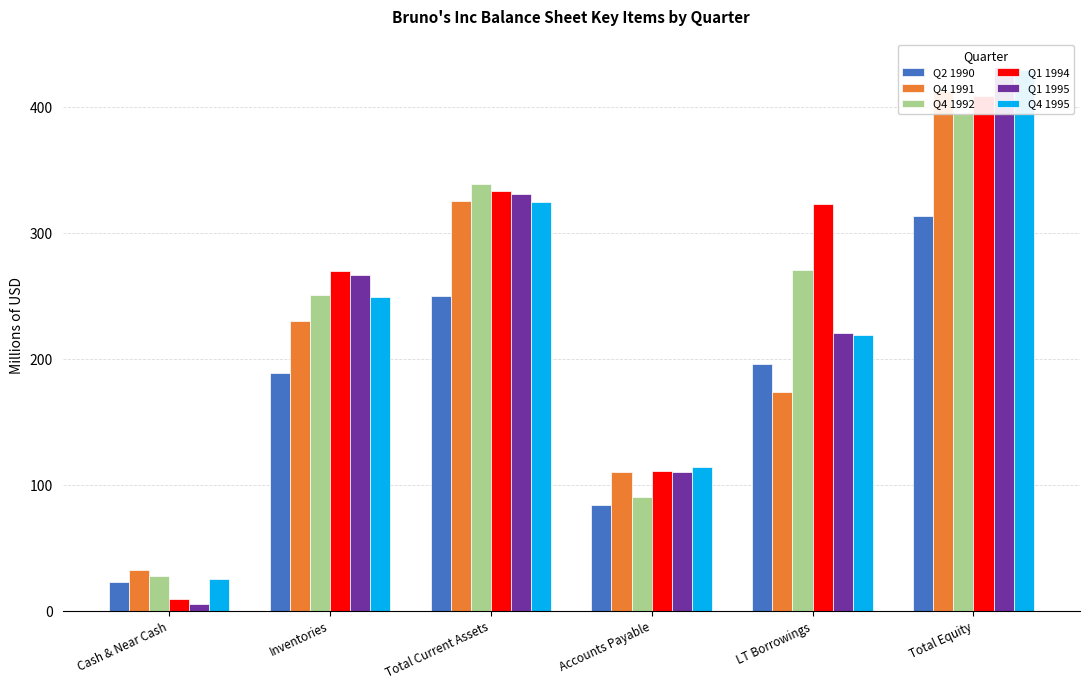

Reading left to right, extract all data points from this chart.

Q2 1990: Cash & Near Cash=23.4	Inventories=189.3	Total Current Assets=250.5	Accounts Payable=84.4	LT Borrowings=196.3	Total Equity=313.5
Q4 1991: Cash & Near Cash=33.1	Inventories=230.5	Total Current Assets=326.0	Accounts Payable=110.8	LT Borrowings=174.0	Total Equity=413.3
Q4 1992: Cash & Near Cash=27.8	Inventories=251.2	Total Current Assets=339.3	Accounts Payable=91.0	LT Borrowings=270.8	Total Equity=394.6
Q1 1994: Cash & Near Cash=9.8	Inventories=270.4	Total Current Assets=333.4	Accounts Payable=111.6	LT Borrowings=323.3	Total Equity=408.8
Q1 1995: Cash & Near Cash=5.5	Inventories=267.0	Total Current Assets=331.0	Accounts Payable=110.5	LT Borrowings=220.5	Total Equity=432.1
Q4 1995: Cash & Near Cash=25.9	Inventories=249.8	Total Current Assets=324.6	Accounts Payable=114.7	LT Borrowings=219.6	Total Equity=429.8